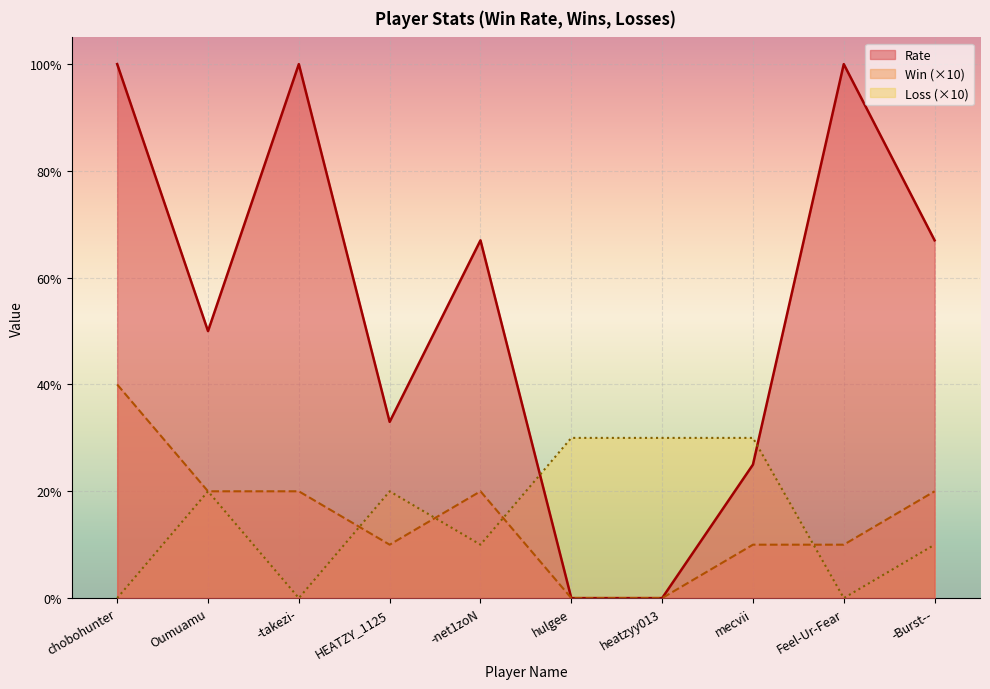

The Win series shows 20 at Oumuamu. True or false?

True